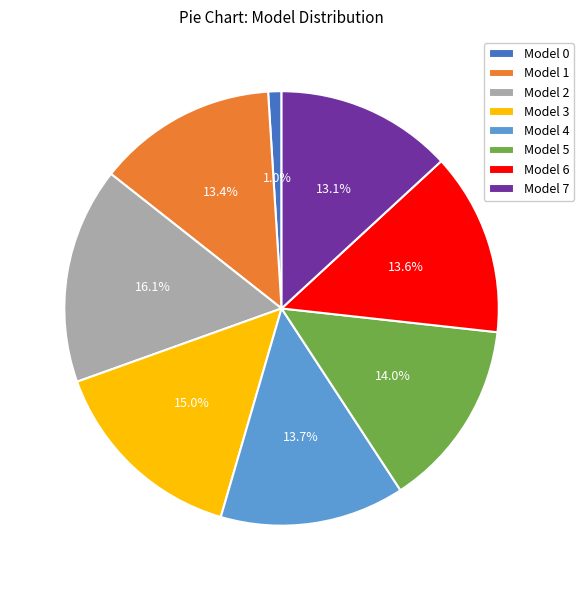

To the nearest percent, what is the average slice percentage?

12%